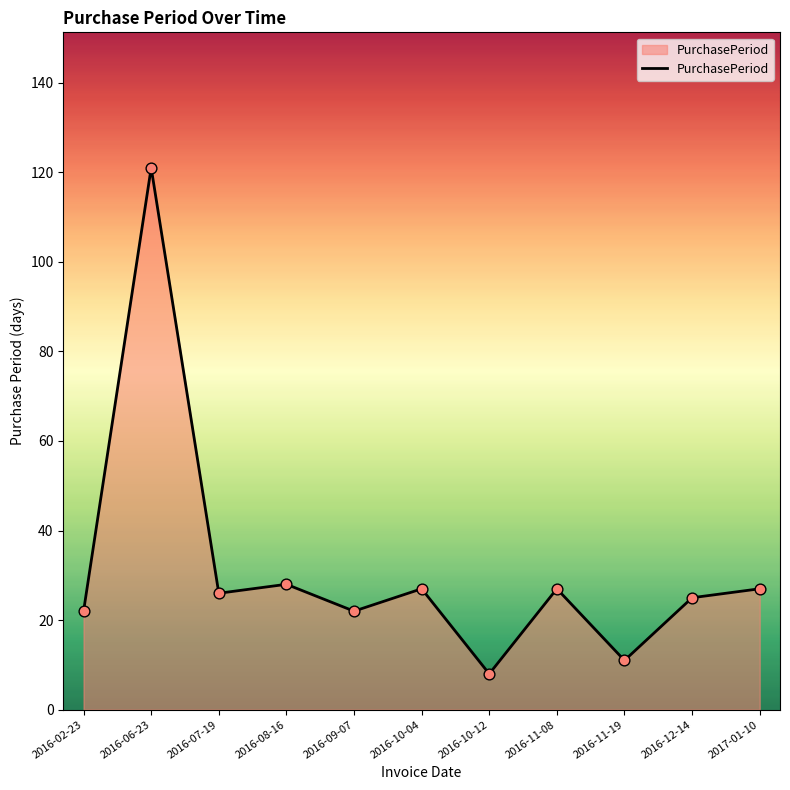

Approximately how many times larger is the value at 2016-10-12 compared to 2016-11-19?

0.7